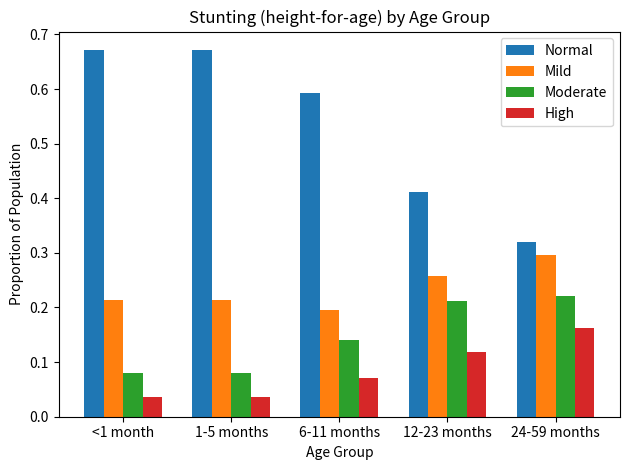

How many High values are between 0 and 1?

5